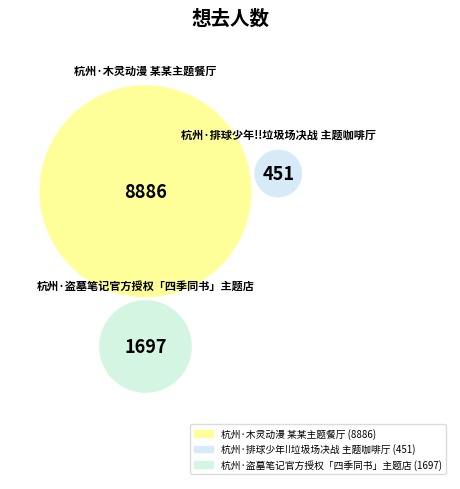

Is 杭州·木灵动漫 某某主题餐厅 the majority of the pie?

Yes